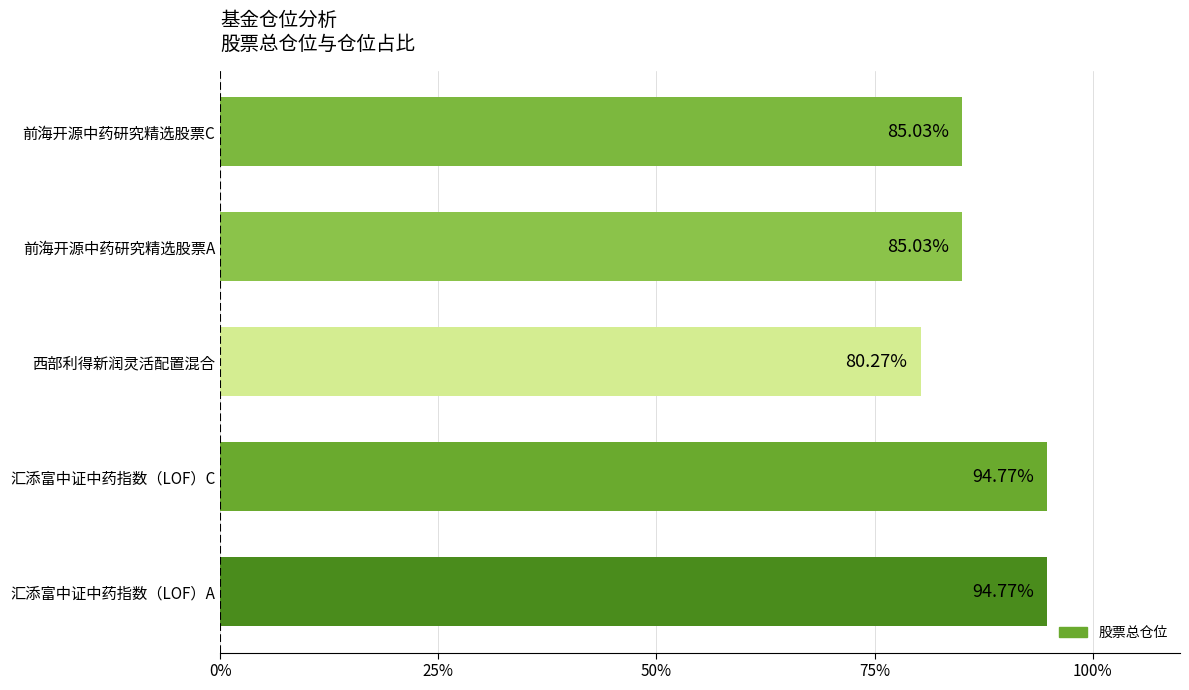

Which label corresponds to the smallest value in the chart?

西部利得新润灵活配置混合